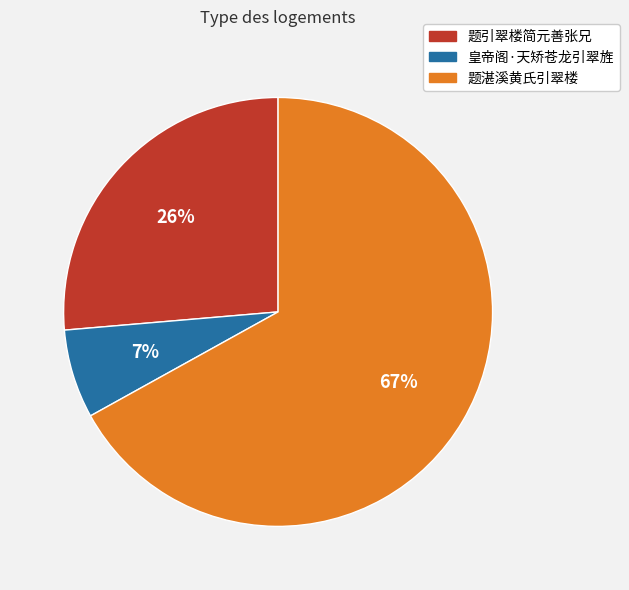

Is there any slice that represents more than half of the pie?

Yes